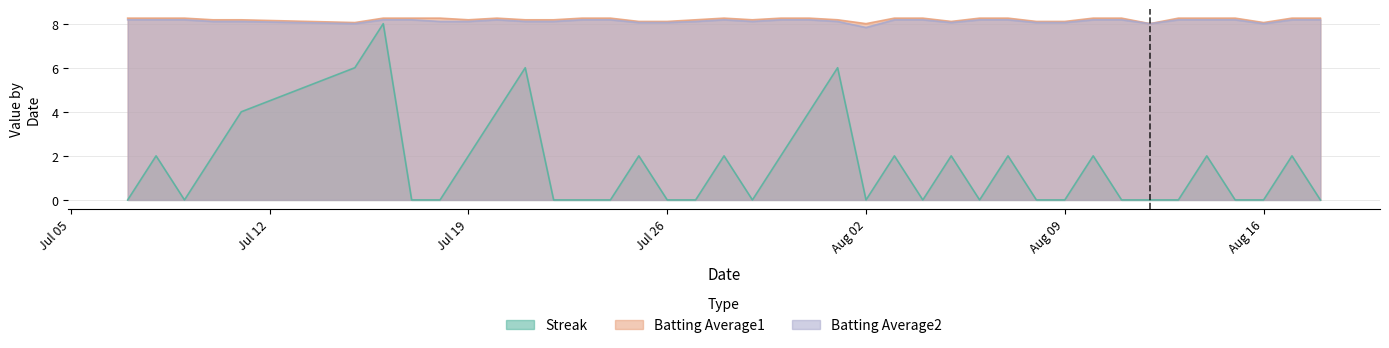

What are all the series names shown in the legend?

Streak, Batting Average1, Batting Average2